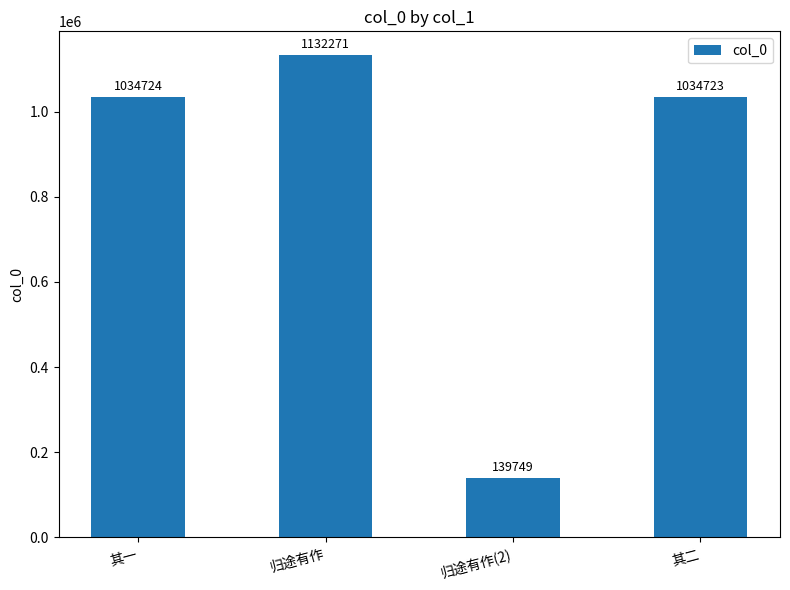

Are the bars grouped side by side (vs. stacked)?

No